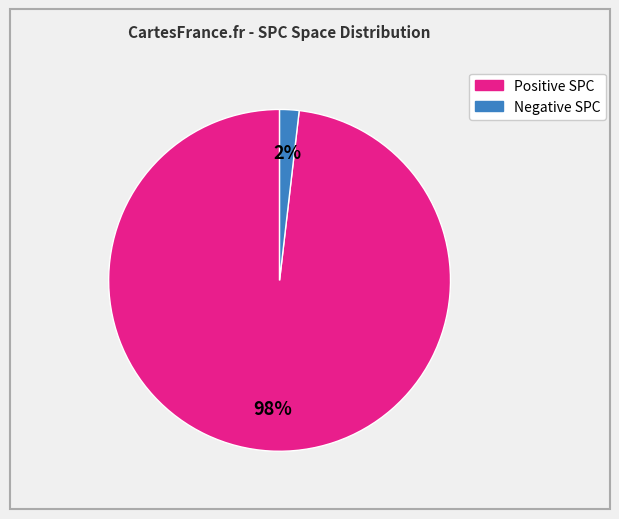

To the nearest percent, what is the difference between the largest and smallest slice percentages?

96%